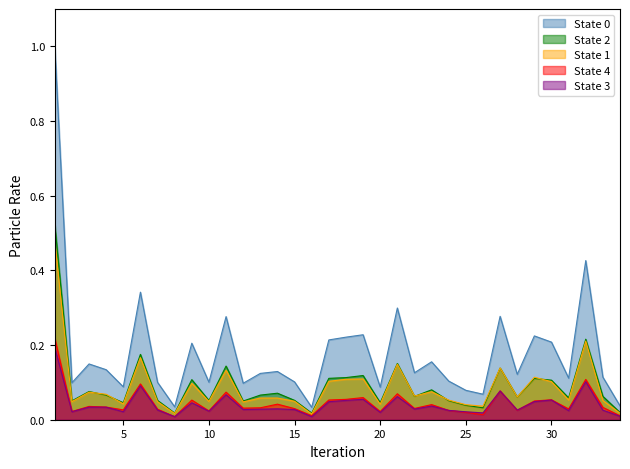

Reading right to left, what are all the values shown in this chart?

TOTAL: 34=0.0	33=0.1	32=0.4	31=0.1	30=0.2	29=0.2	28=0.1	27=0.3	26=0.1	25=0.1	24=0.1	23=0.2	22=0.1	21=0.3	20=0.1	19=0.2	18=0.2	17=0.2	16=0.0	15=0.1	14=0.1	13=0.1	12=0.1	11=0.3	10=0.1	9=0.2	8=0.0	7=0.1	6=0.3	5=0.1	4=0.1	3=0.1	2=0.1	1=1.0
TOTAL_FEMALE: 34=0.0	33=0.1	32=0.2	31=0.1	30=0.1	29=0.1	28=0.1	27=0.1	26=0.0	25=0.0	24=0.1	23=0.1	22=0.1	21=0.1	20=0.0	19=0.1	18=0.1	17=0.1	16=0.0	15=0.0	14=0.1	13=0.1	12=0.0	11=0.1	10=0.0	9=0.1	8=0.0	7=0.0	6=0.2	5=0.0	4=0.1	3=0.1	2=0.0	1=0.5
TOTAL_MALE: 34=0.0	33=0.1	32=0.2	31=0.1	30=0.1	29=0.1	28=0.1	27=0.1	26=0.0	25=0.0	24=0.1	23=0.1	22=0.1	21=0.2	20=0.0	19=0.1	18=0.1	17=0.1	16=0.0	15=0.1	14=0.1	13=0.1	12=0.1	11=0.1	10=0.1	9=0.1	8=0.0	7=0.1	6=0.2	5=0.0	4=0.1	3=0.1	2=0.1	1=0.5
0_14_FEMALE: 34=0.0	33=0.0	32=0.1	31=0.0	30=0.1	29=0.0	28=0.0	27=0.1	26=0.0	25=0.0	24=0.0	23=0.0	22=0.0	21=0.1	20=0.0	19=0.1	18=0.1	17=0.0	16=0.0	15=0.0	14=0.0	13=0.0	12=0.0	11=0.1	10=0.0	9=0.0	8=0.0	7=0.0	6=0.1	5=0.0	4=0.0	3=0.0	2=0.0	1=0.2
0_14_MALE: 34=0.0	33=0.0	32=0.1	31=0.0	30=0.1	29=0.1	28=0.0	27=0.1	26=0.0	25=0.0	24=0.0	23=0.0	22=0.0	21=0.1	20=0.0	19=0.1	18=0.1	17=0.1	16=0.0	15=0.0	14=0.0	13=0.0	12=0.0	11=0.1	10=0.0	9=0.1	8=0.0	7=0.0	6=0.1	5=0.0	4=0.0	3=0.0	2=0.0	1=0.2